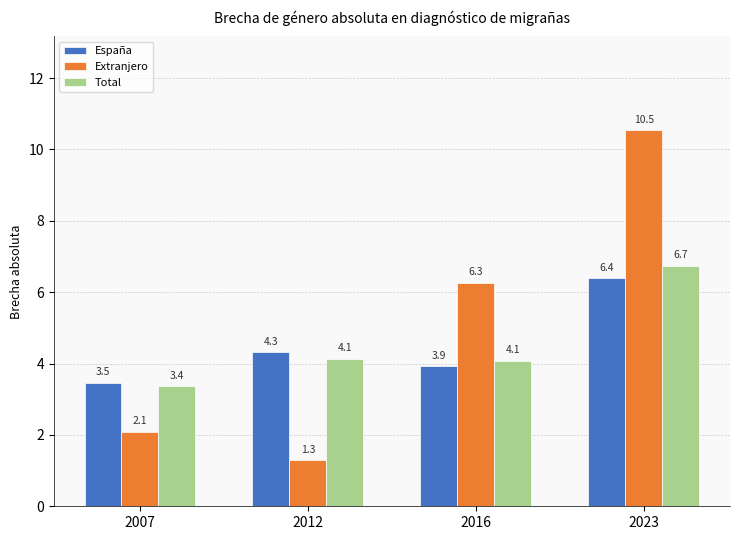

True or false: Total has a value of 4.1 at 2012.

True